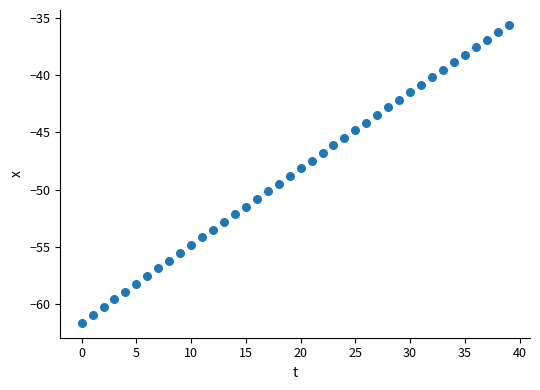

What is the range of Y values (max minus min)?

26.0